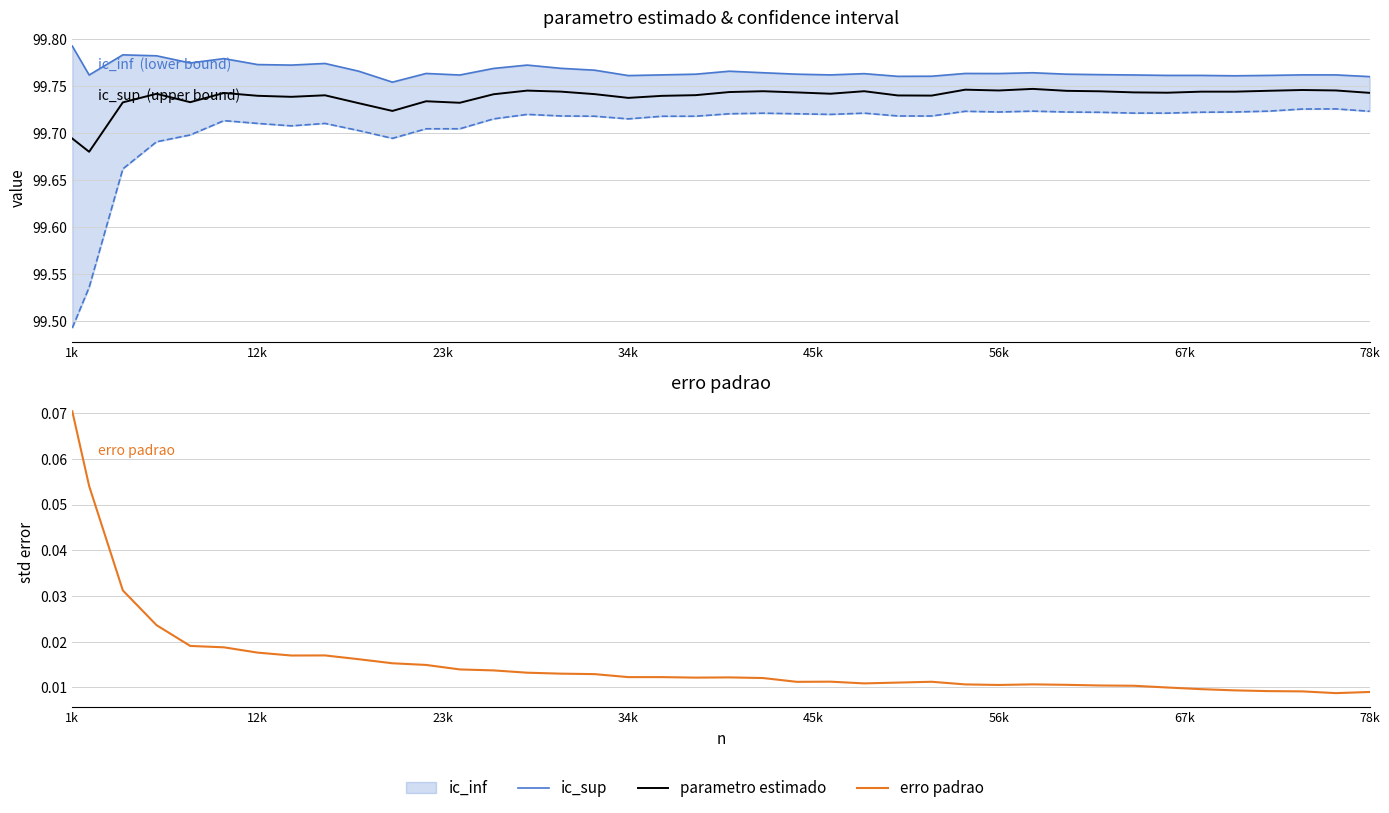

What is the difference between the highest and lowest values at 34k?

99.8